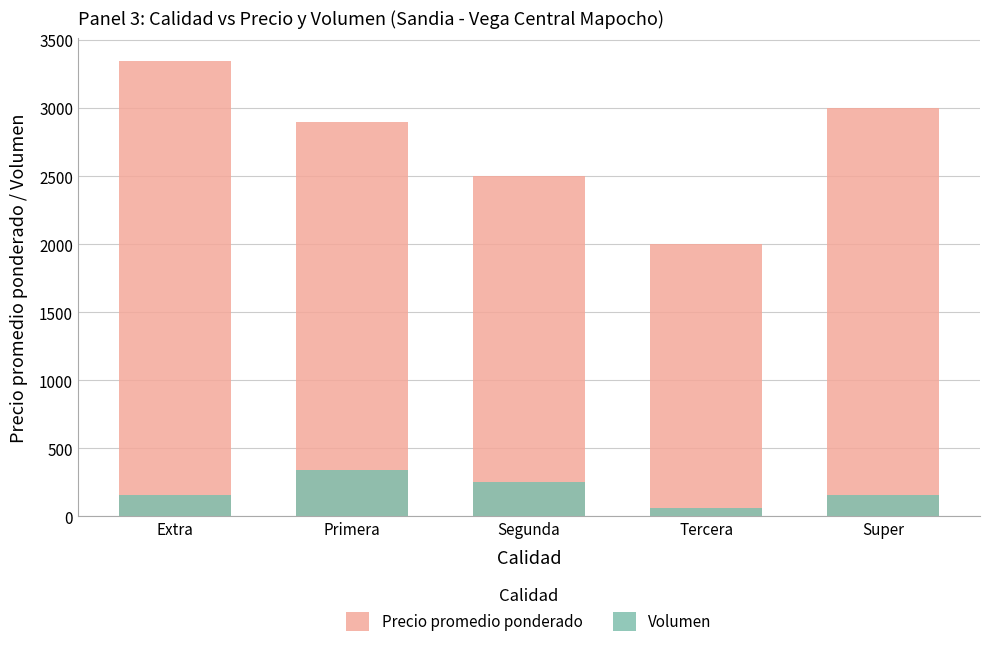

Reading right to left, transcribe all the data shown in this chart.

Precio promedio ponderado: Super=3000	Tercera=2000	Segunda=2500	Primera=2900	Extra=3350
Volumen: Super=160	Tercera=61	Segunda=250	Primera=340	Extra=160